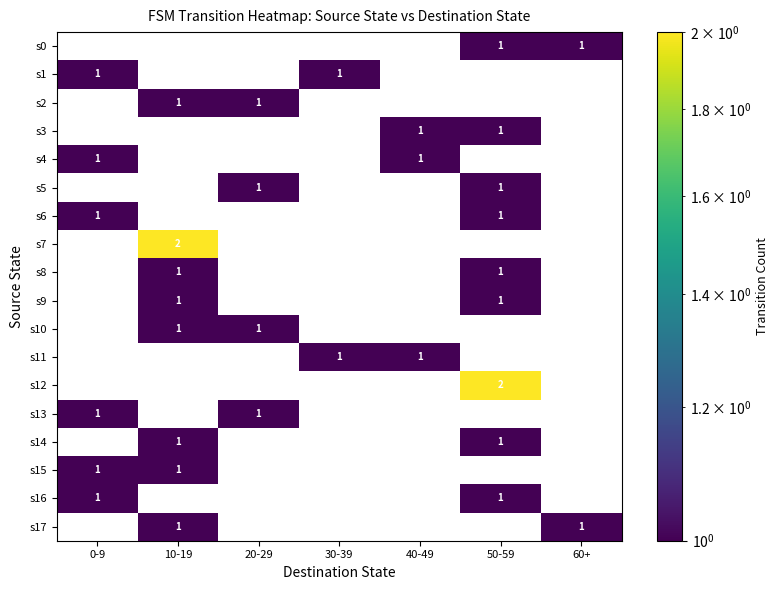

Between 20-29 and 60+, which is larger?

60+